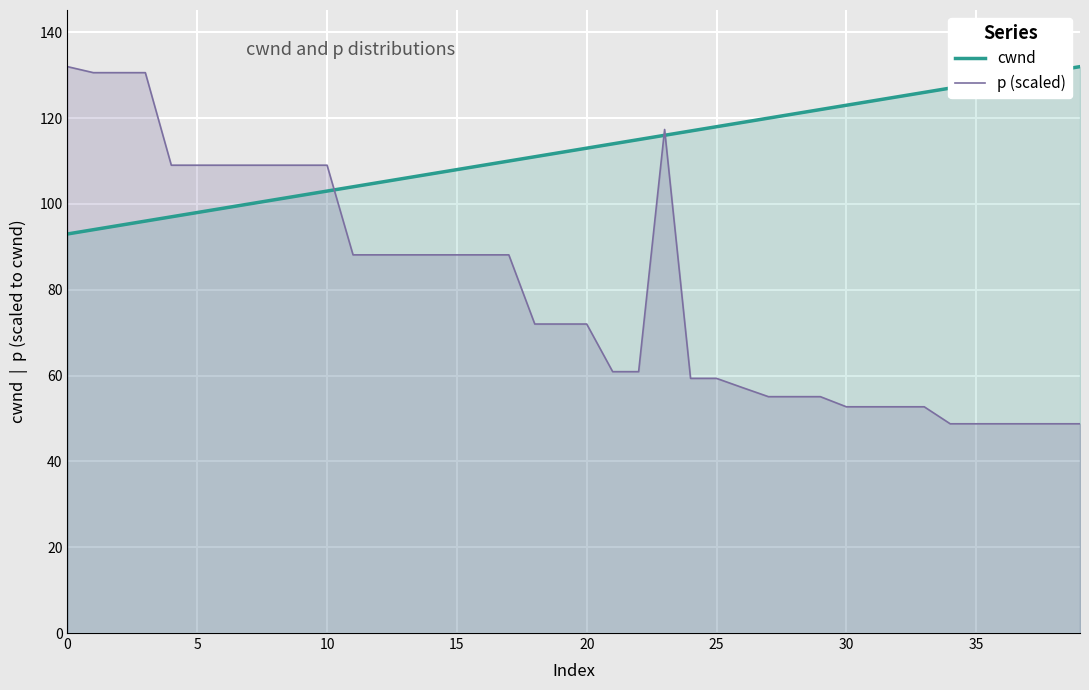

What is the average value of the p (scaled) series?

80.1